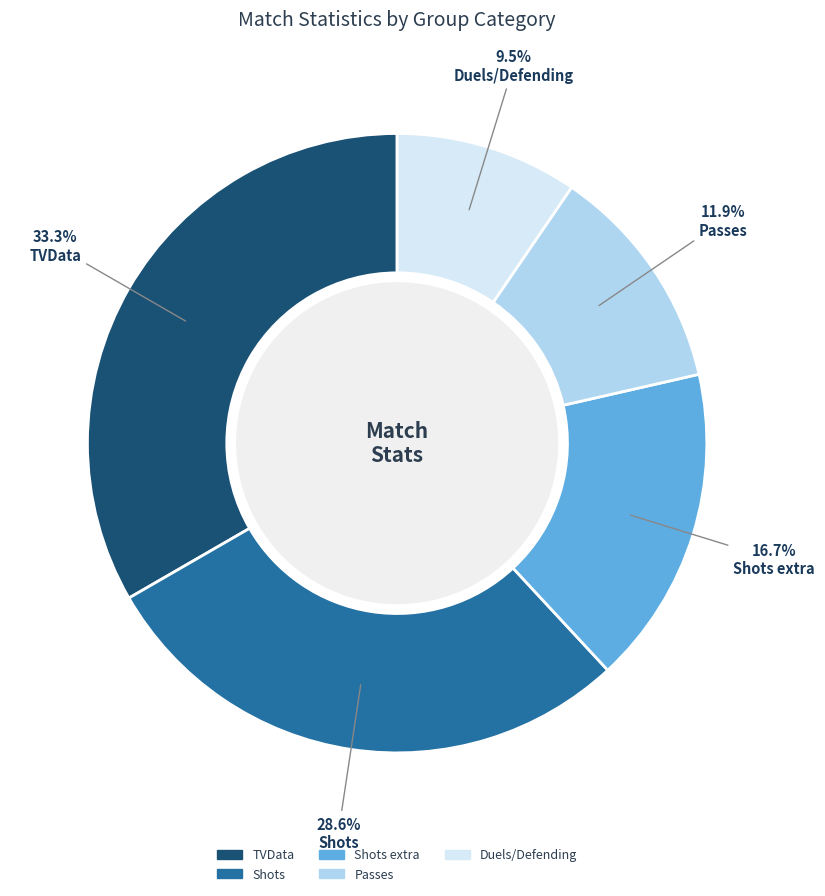

Is there a majority slice in this chart?

No